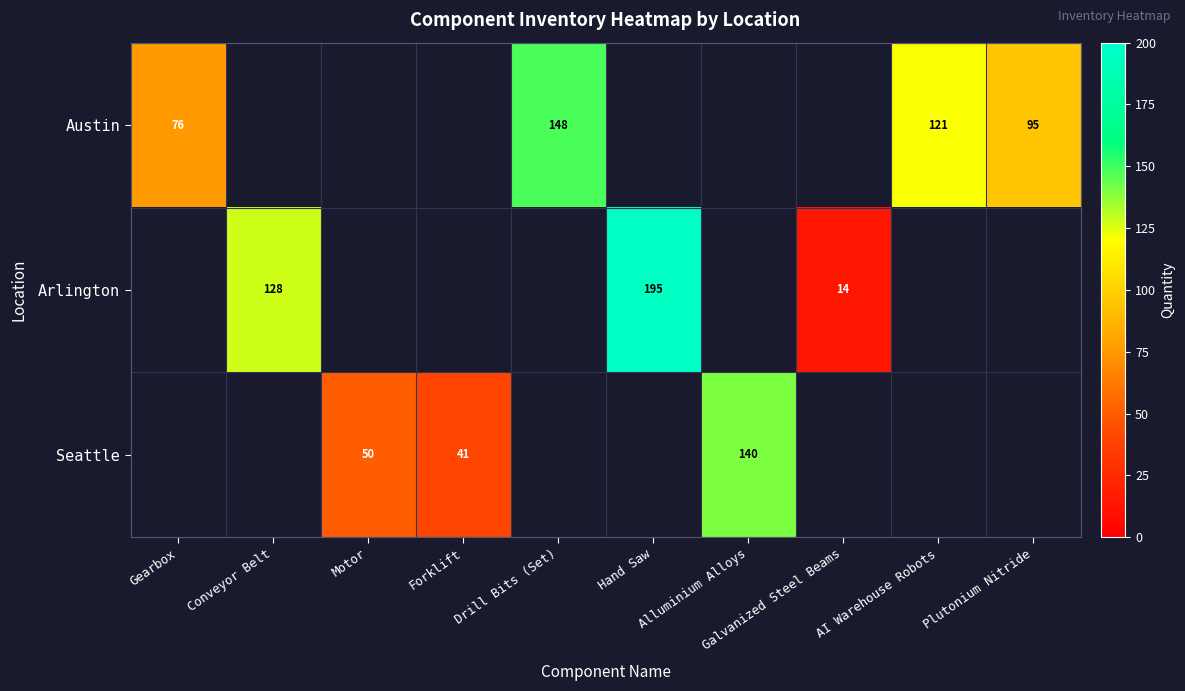

True or false: Arlington has a value of 128 at Conveyor Belt.

True